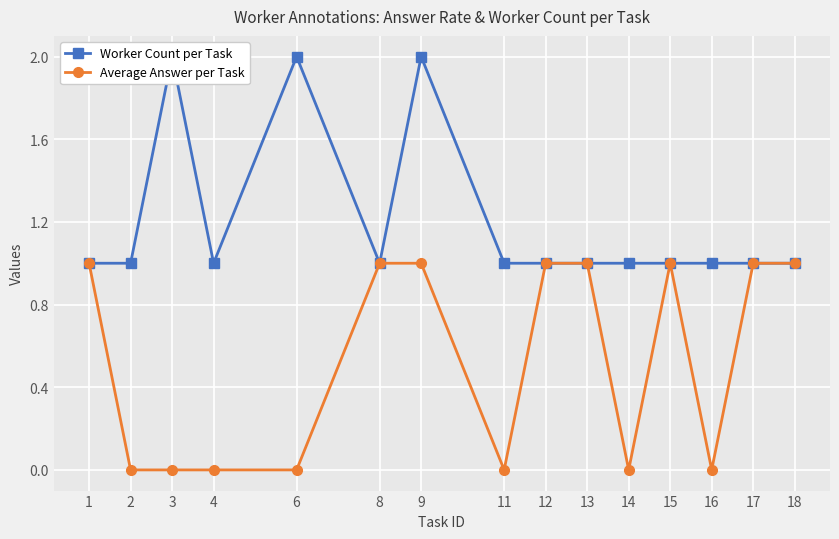

True or false: Worker Count per Task has more than 1 points higher than both neighbors.

True